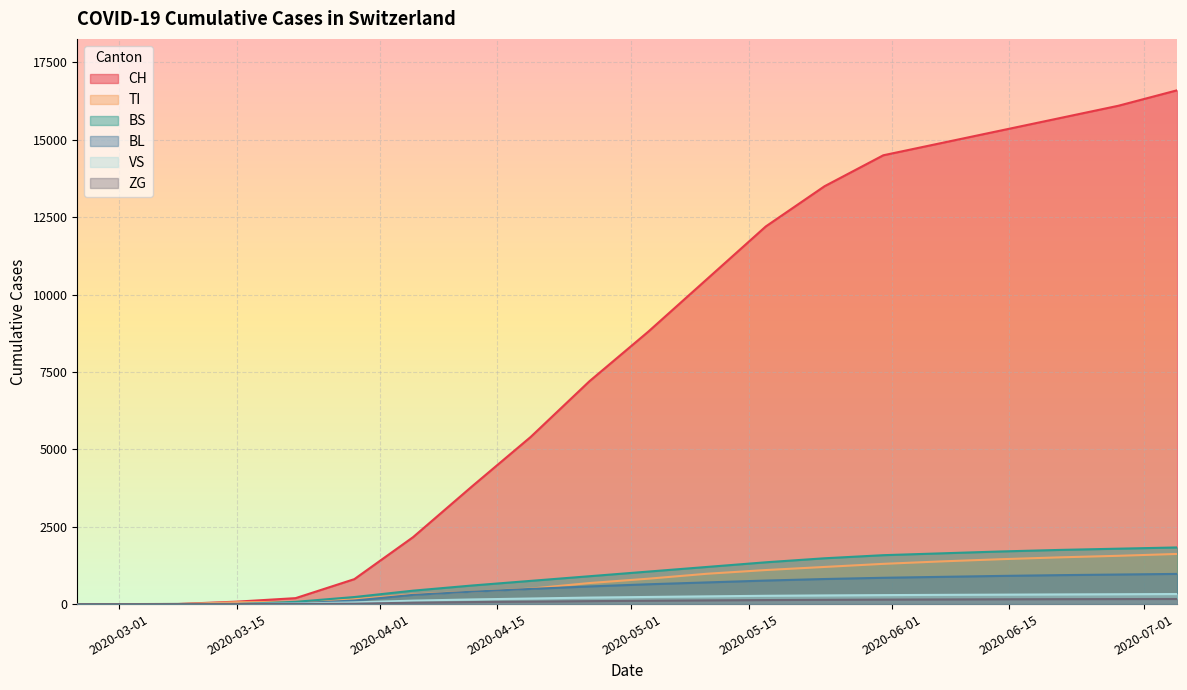

Where does the BS series first go above 1050?

2020-05-10